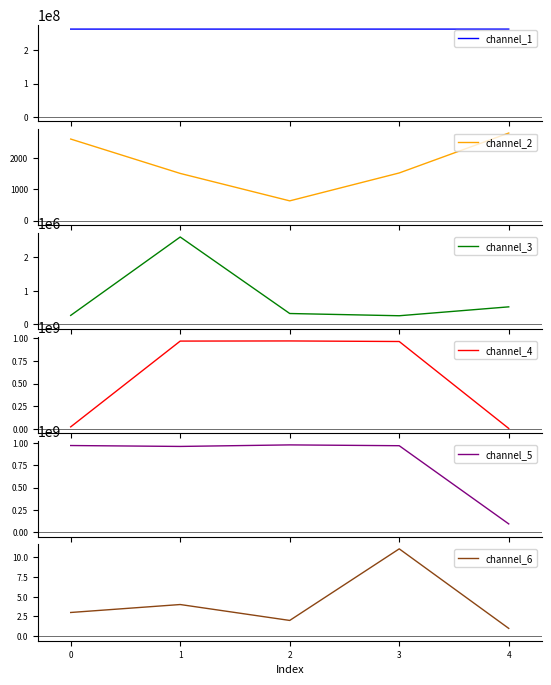

What is the minimum value for channel_3?

258663